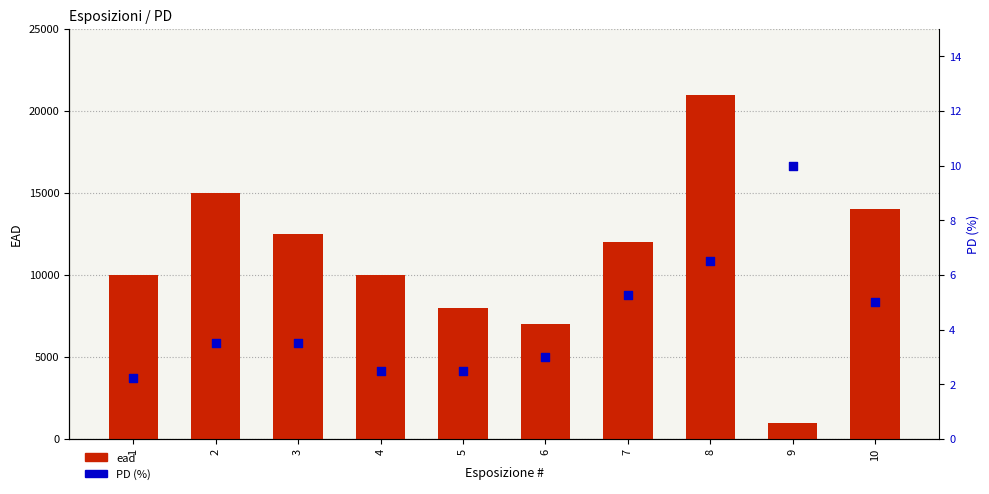

Which series reaches the minimum Y coordinate?

PD (%)